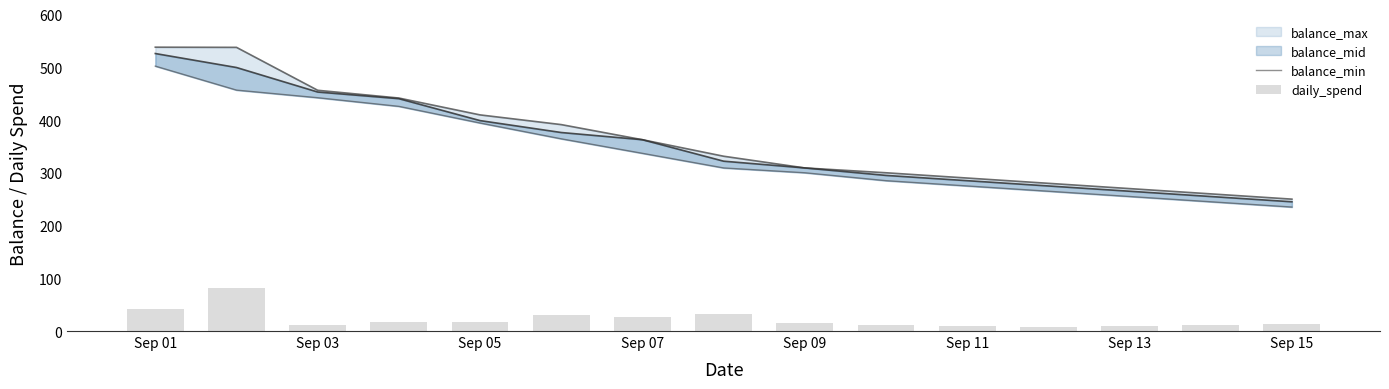

What value does the daily_spend series have at Sep 13?

9.0